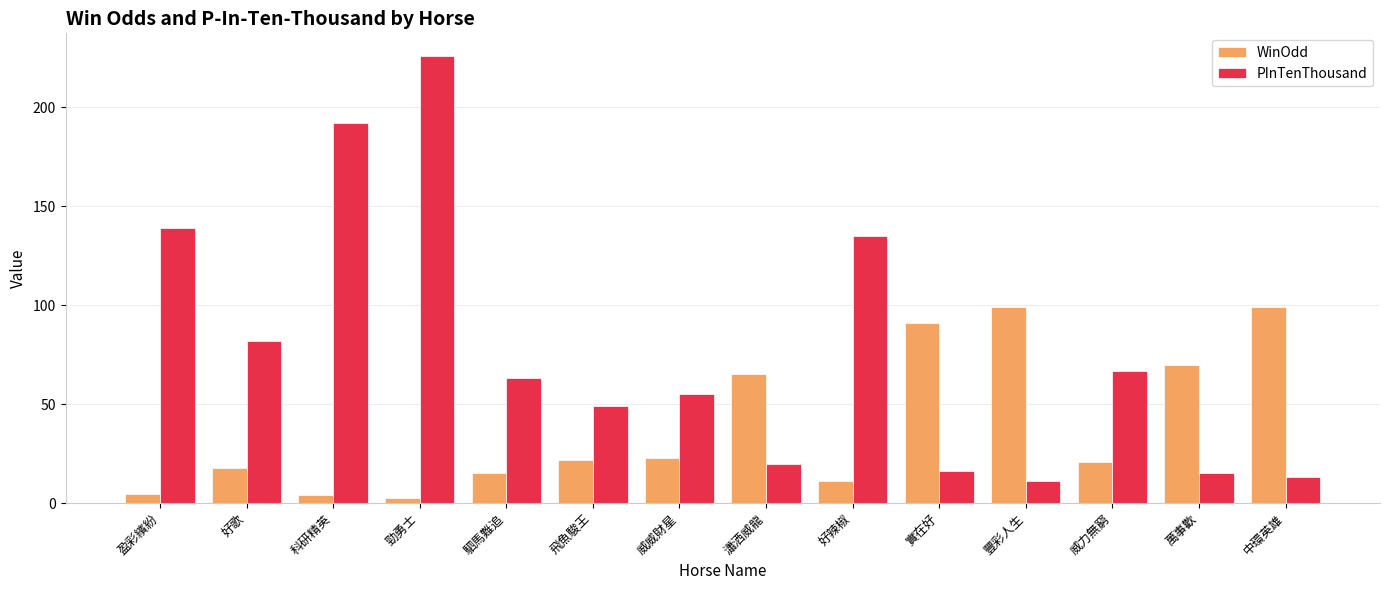

Which category has the highest value in the PInTenThousand series?

勁勇士